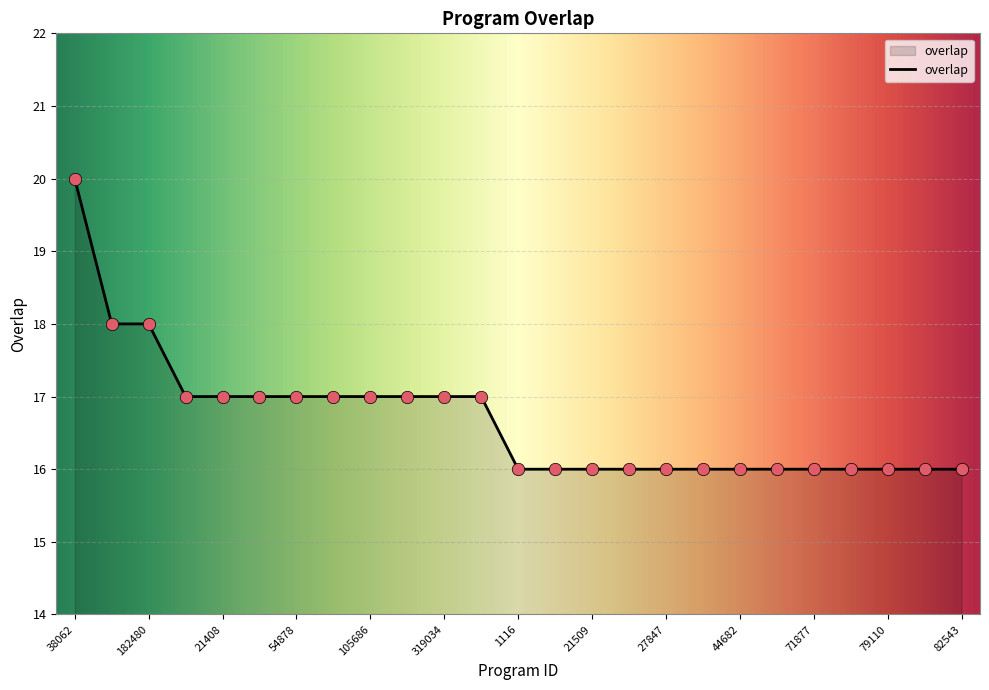

What is the greatest value displayed?

20